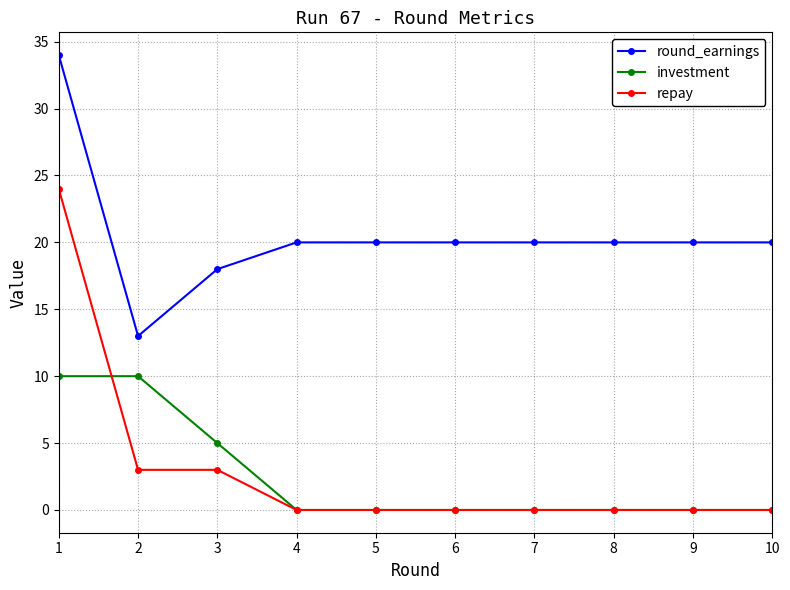

Count the number of data series in this chart.

3